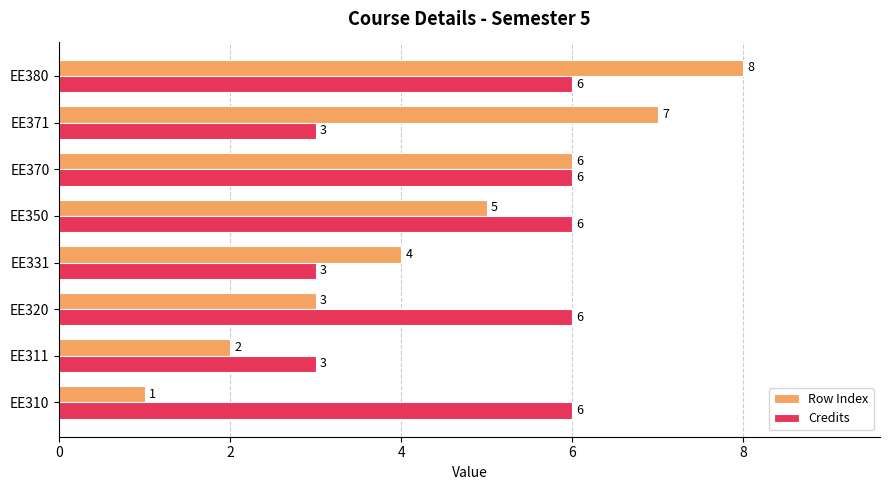

Count the Credits values in the range 3 to 6.

8